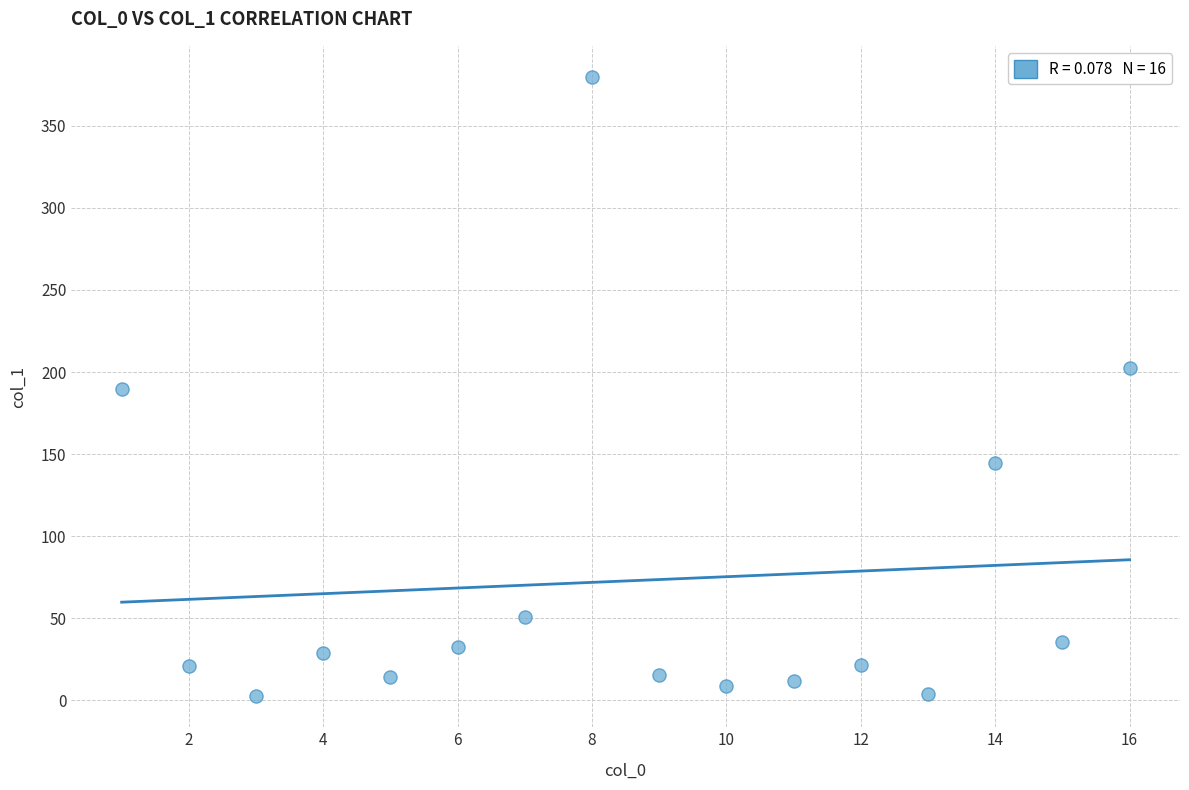

What is the range of X values (max minus min)?

15.0